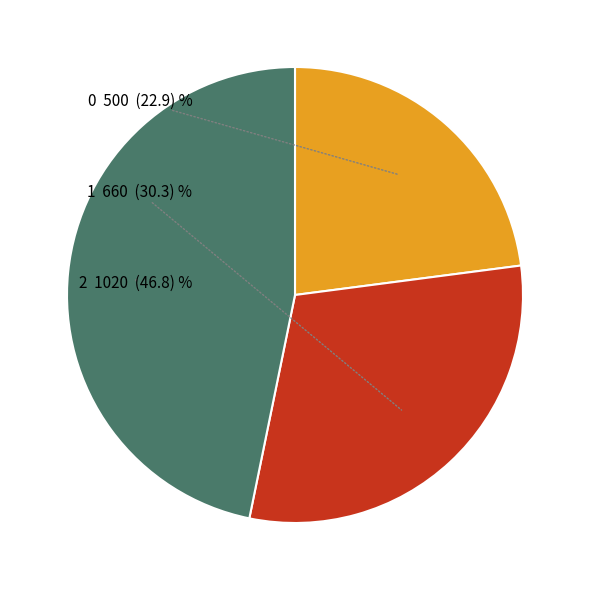

What is the ratio of the value at 1 to the value at 0?

1.3